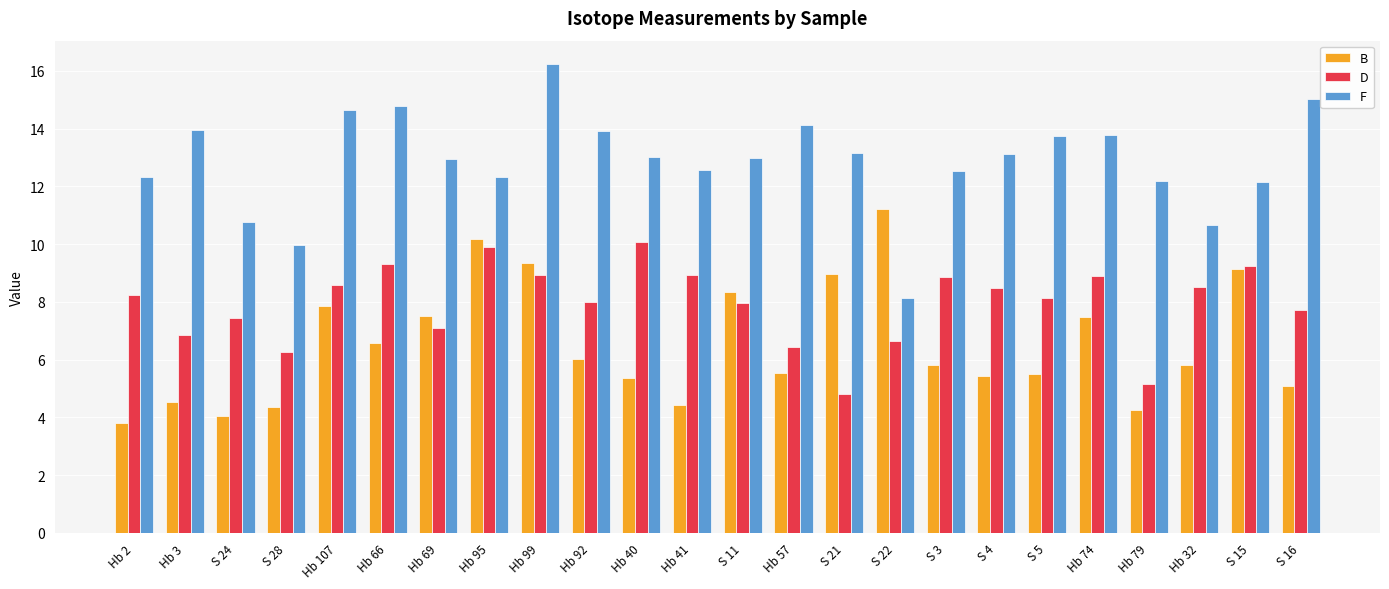

What is the approximate value of F at Hb 99?

16.2